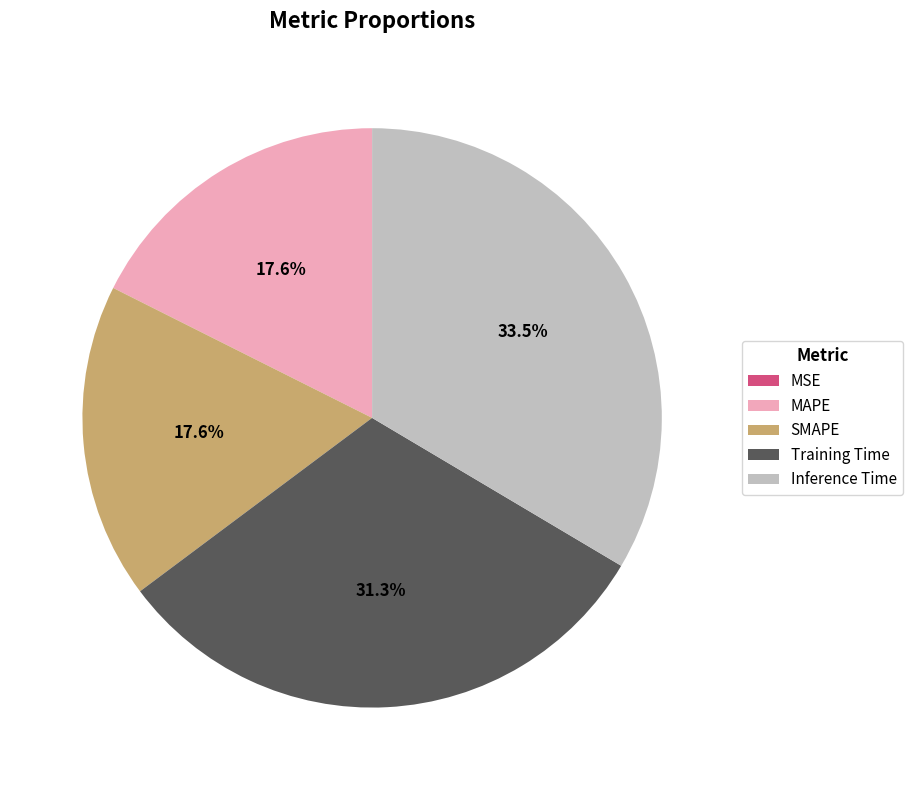

How much of the chart is everything except SMAPE?

82.4%